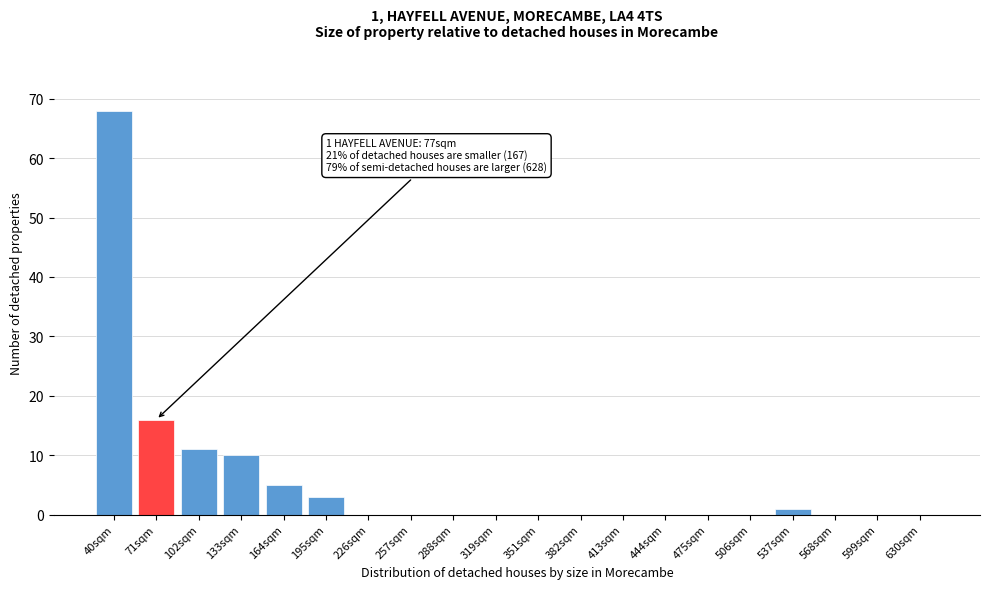

Reading right to left, list all the values displayed in this chart.

630sqm=0	599sqm=0	568sqm=0	537sqm=1	506sqm=0	475sqm=0	444sqm=0	413sqm=0	382sqm=0	351sqm=0	319sqm=0	288sqm=0	257sqm=0	226sqm=0	195sqm=3	164sqm=5	133sqm=10	102sqm=11	71sqm=16	40sqm=68